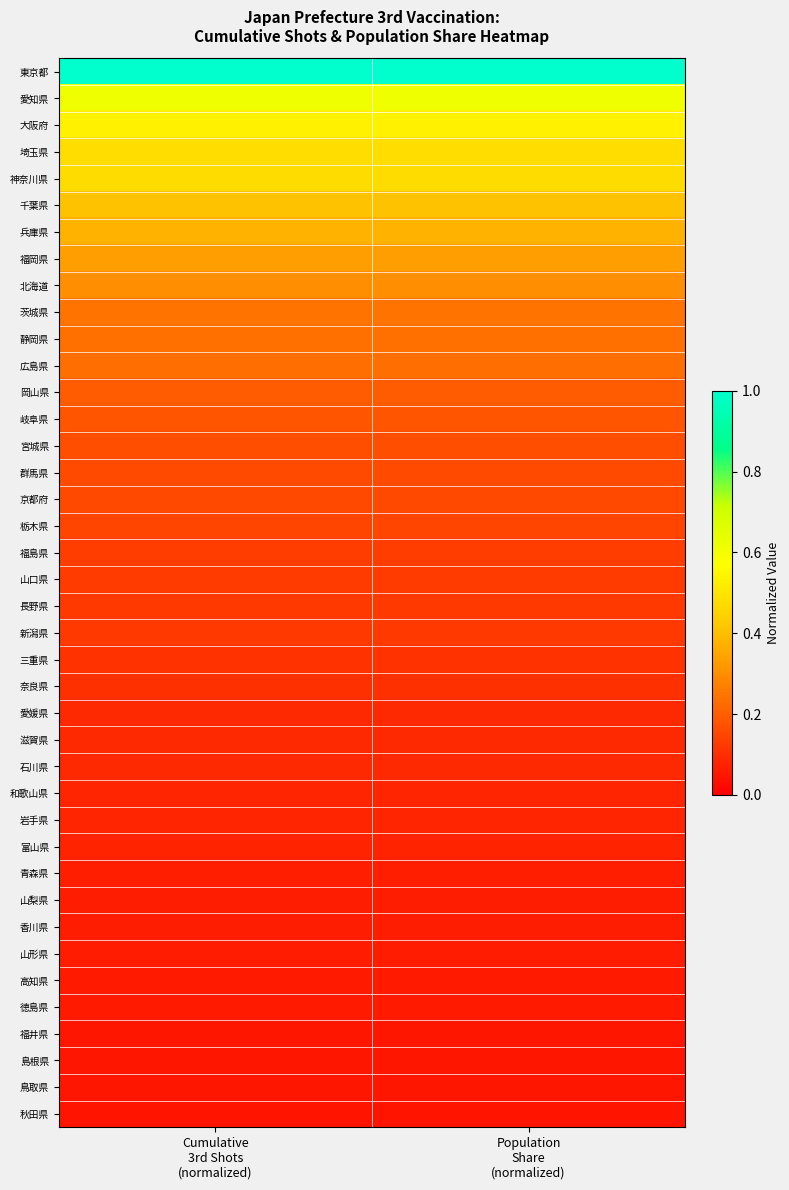

Reading left to right, transcribe all the data shown in this chart.

東京都: Cumulative
3rd Shots
(normalized)=1.0	Population
Share
(normalized)=1.0
愛知県: Cumulative
3rd Shots
(normalized)=0.6	Population
Share
(normalized)=0.6
大阪府: Cumulative
3rd Shots
(normalized)=0.5	Population
Share
(normalized)=0.5
埼玉県: Cumulative
3rd Shots
(normalized)=0.5	Population
Share
(normalized)=0.5
神奈川県: Cumulative
3rd Shots
(normalized)=0.5	Population
Share
(normalized)=0.5
千葉県: Cumulative
3rd Shots
(normalized)=0.4	Population
Share
(normalized)=0.4
兵庫県: Cumulative
3rd Shots
(normalized)=0.4	Population
Share
(normalized)=0.4
福岡県: Cumulative
3rd Shots
(normalized)=0.3	Population
Share
(normalized)=0.3
北海道: Cumulative
3rd Shots
(normalized)=0.3	Population
Share
(normalized)=0.3
茨城県: Cumulative
3rd Shots
(normalized)=0.2	Population
Share
(normalized)=0.2
静岡県: Cumulative
3rd Shots
(normalized)=0.2	Population
Share
(normalized)=0.2
広島県: Cumulative
3rd Shots
(normalized)=0.2	Population
Share
(normalized)=0.2
岡山県: Cumulative
3rd Shots
(normalized)=0.2	Population
Share
(normalized)=0.2
岐阜県: Cumulative
3rd Shots
(normalized)=0.2	Population
Share
(normalized)=0.2
宮城県: Cumulative
3rd Shots
(normalized)=0.2	Population
Share
(normalized)=0.2
群馬県: Cumulative
3rd Shots
(normalized)=0.2	Population
Share
(normalized)=0.2
京都府: Cumulative
3rd Shots
(normalized)=0.2	Population
Share
(normalized)=0.2
栃木県: Cumulative
3rd Shots
(normalized)=0.1	Population
Share
(normalized)=0.1
福島県: Cumulative
3rd Shots
(normalized)=0.1	Population
Share
(normalized)=0.1
山口県: Cumulative
3rd Shots
(normalized)=0.1	Population
Share
(normalized)=0.1
長野県: Cumulative
3rd Shots
(normalized)=0.1	Population
Share
(normalized)=0.1
新潟県: Cumulative
3rd Shots
(normalized)=0.1	Population
Share
(normalized)=0.1
三重県: Cumulative
3rd Shots
(normalized)=0.1	Population
Share
(normalized)=0.1
奈良県: Cumulative
3rd Shots
(normalized)=0.1	Population
Share
(normalized)=0.1
愛媛県: Cumulative
3rd Shots
(normalized)=0.1	Population
Share
(normalized)=0.1
滋賀県: Cumulative
3rd Shots
(normalized)=0.1	Population
Share
(normalized)=0.1
石川県: Cumulative
3rd Shots
(normalized)=0.1	Population
Share
(normalized)=0.1
和歌山県: Cumulative
3rd Shots
(normalized)=0.1	Population
Share
(normalized)=0.1
岩手県: Cumulative
3rd Shots
(normalized)=0.1	Population
Share
(normalized)=0.1
富山県: Cumulative
3rd Shots
(normalized)=0.1	Population
Share
(normalized)=0.1
青森県: Cumulative
3rd Shots
(normalized)=0.1	Population
Share
(normalized)=0.1
山梨県: Cumulative
3rd Shots
(normalized)=0.1	Population
Share
(normalized)=0.1
香川県: Cumulative
3rd Shots
(normalized)=0.1	Population
Share
(normalized)=0.1
山形県: Cumulative
3rd Shots
(normalized)=0.1	Population
Share
(normalized)=0.1
高知県: Cumulative
3rd Shots
(normalized)=0.1	Population
Share
(normalized)=0.1
徳島県: Cumulative
3rd Shots
(normalized)=0.1	Population
Share
(normalized)=0.1
福井県: Cumulative
3rd Shots
(normalized)=0.0	Population
Share
(normalized)=0.0
島根県: Cumulative
3rd Shots
(normalized)=0.0	Population
Share
(normalized)=0.0
鳥取県: Cumulative
3rd Shots
(normalized)=0.0	Population
Share
(normalized)=0.0
秋田県: Cumulative
3rd Shots
(normalized)=0.0	Population
Share
(normalized)=0.0